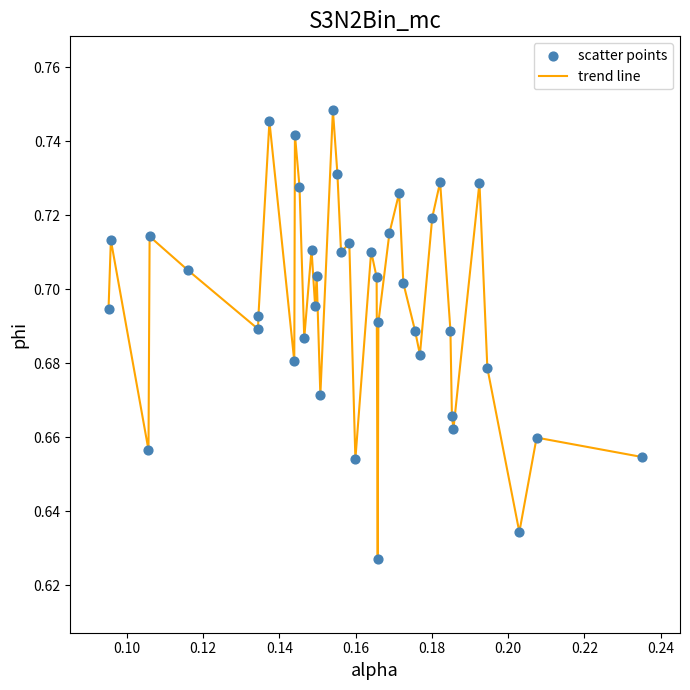

Does the chart have visible grid lines?

No